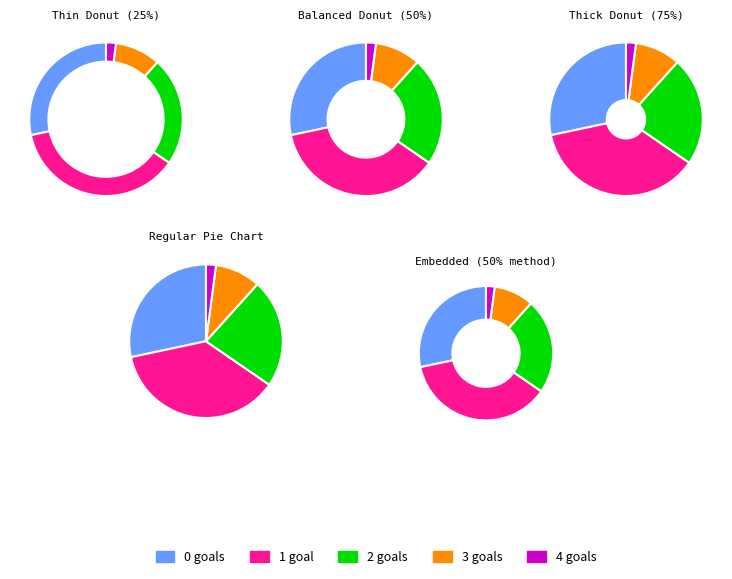

To the nearest percent, what is the difference between the largest and smallest slice percentages?

35%